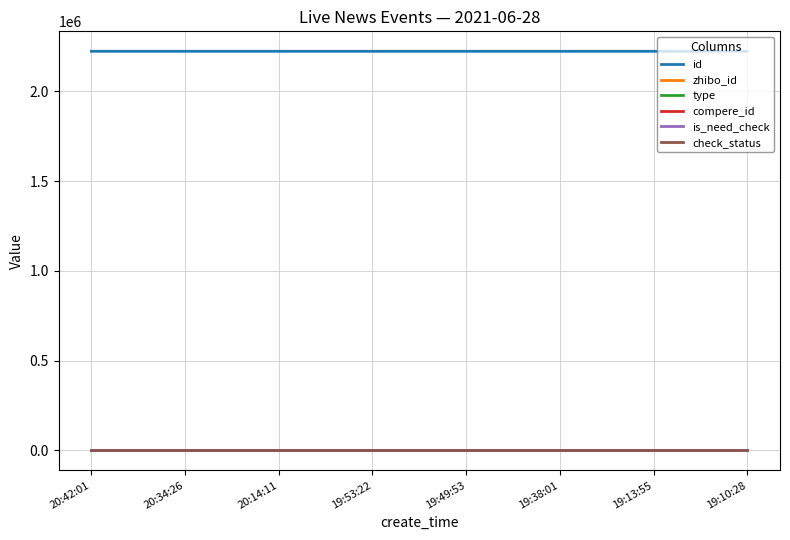

Is it true that type equals 0 at 19:53:22?

True